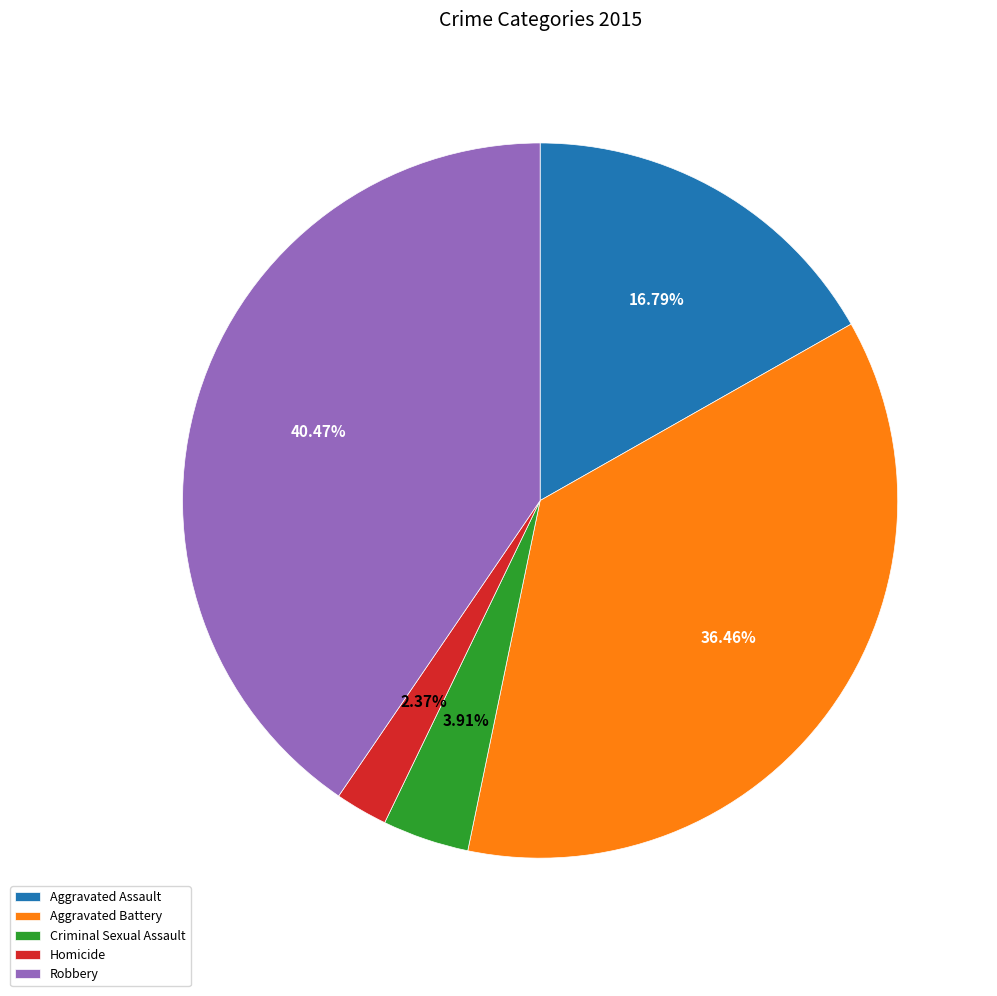

How much of the chart is everything except Criminal Sexual Assault?

96.1%